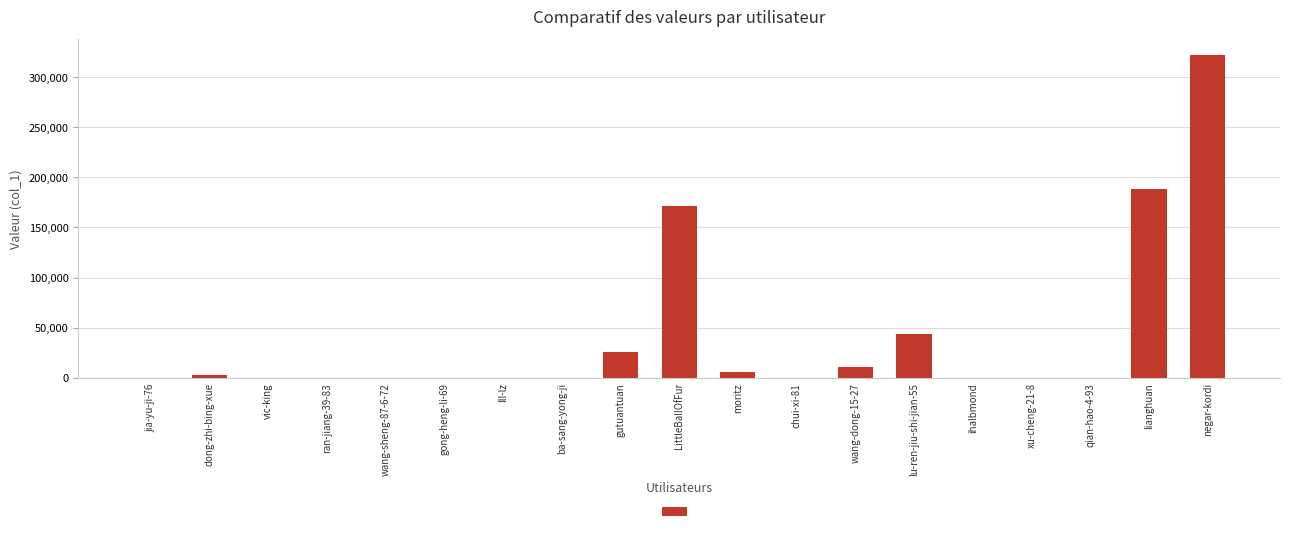

Is it true that the value at lu-ren-jiu-shi-jian-55 is 27018?

False